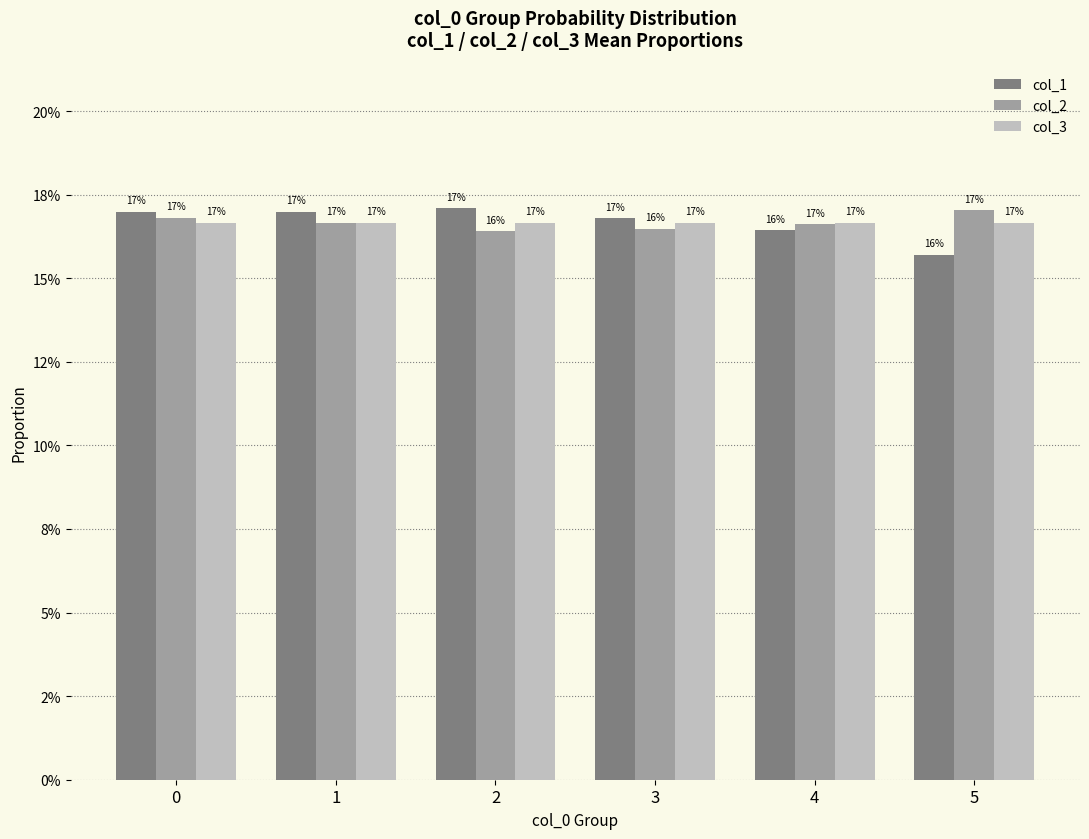

True or false: col_1 has a value of 0.2 at 2.

True